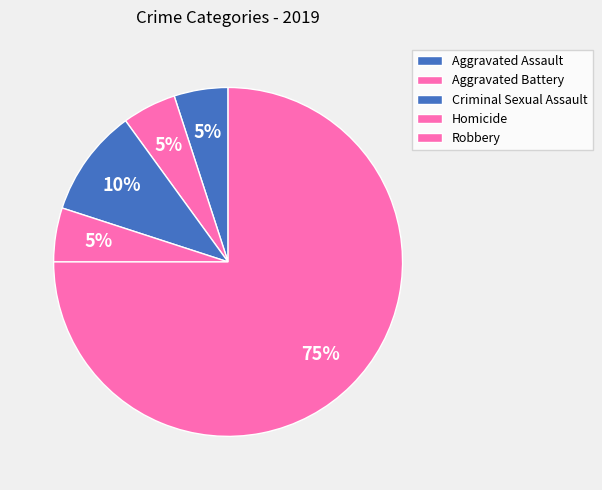

Between Aggravated Assault and Criminal Sexual Assault, which is larger?

Criminal Sexual Assault